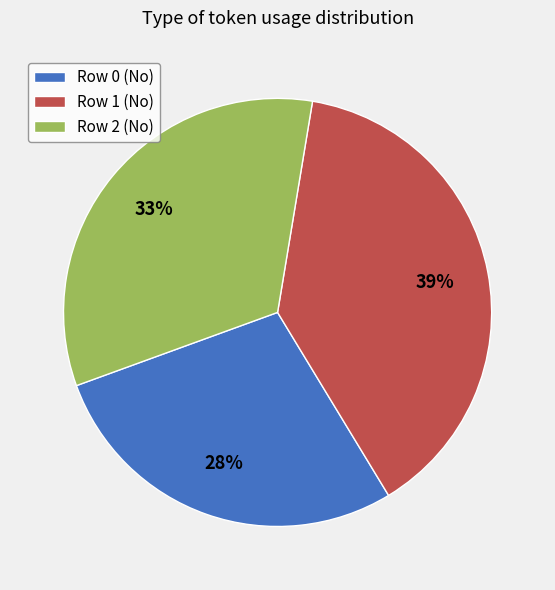

Combined, do Row 0 (No) and Row 2 (No) account for over 50%?

Yes